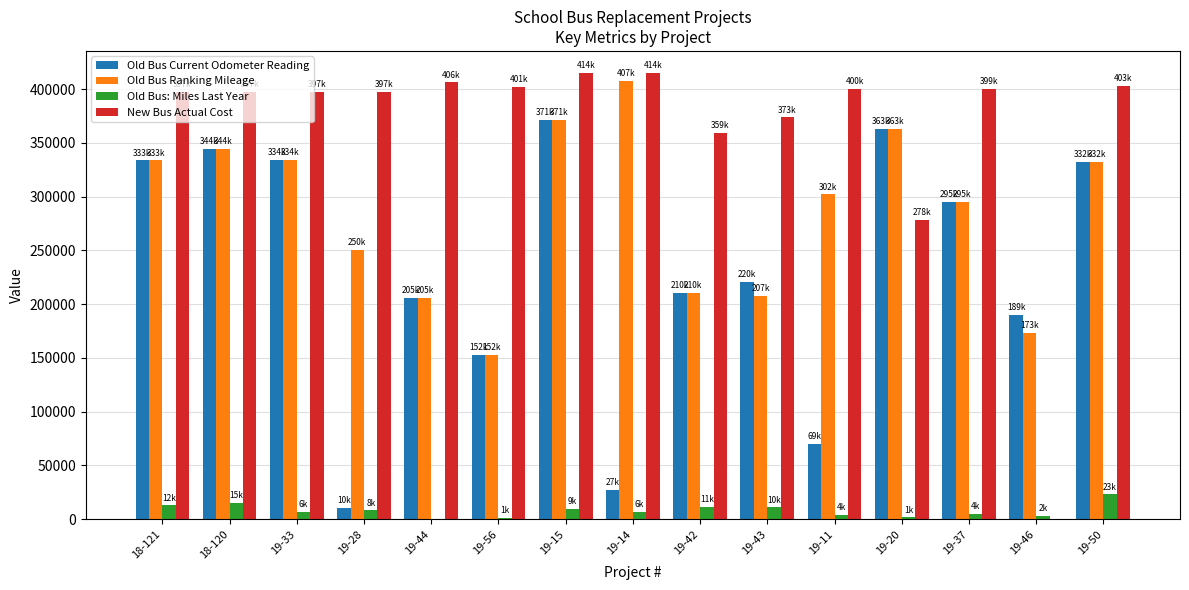

What value does the Old Bus: Miles Last Year series have at 19-15?

9454.0